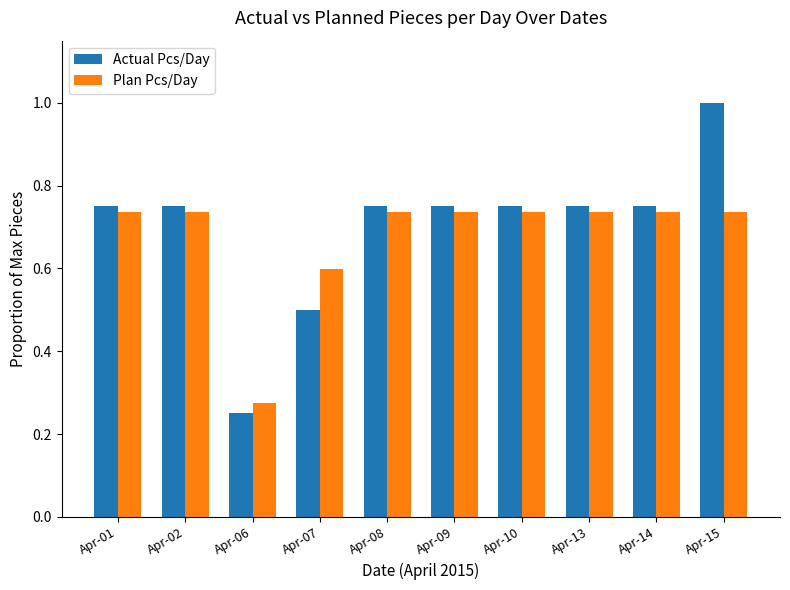

How many groups of bars are there?

10